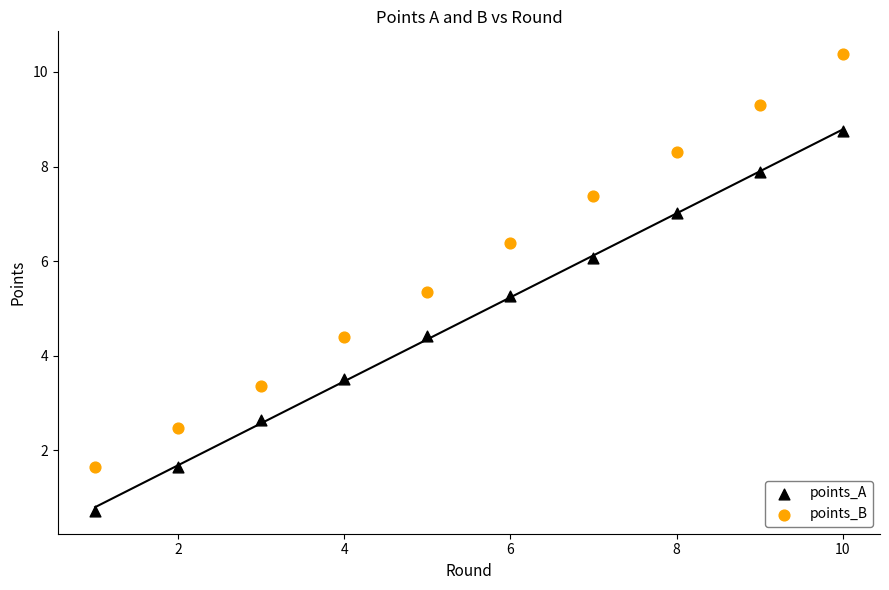

Across all data points, what is the range of Y values (max minus min)?

9.7